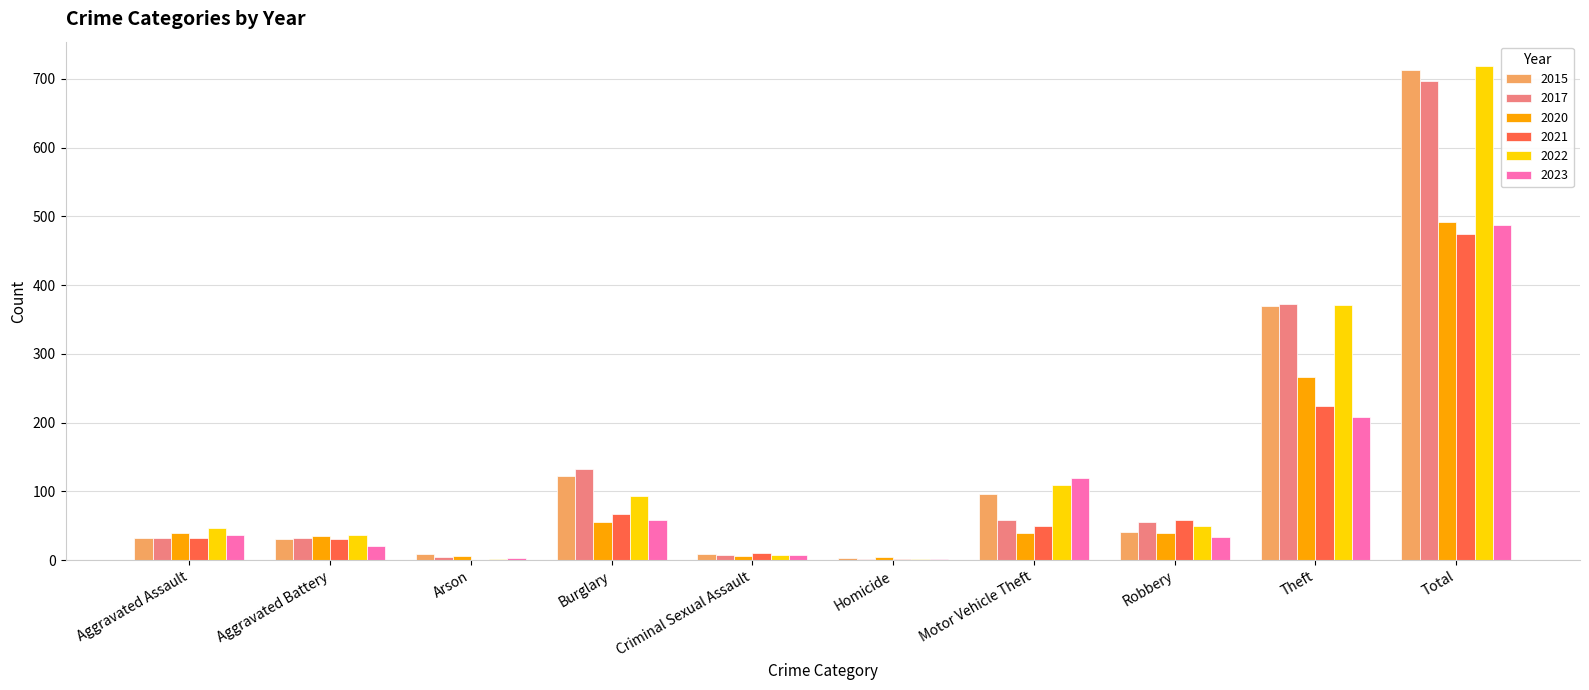

What is the average value of the 2015 series?

143